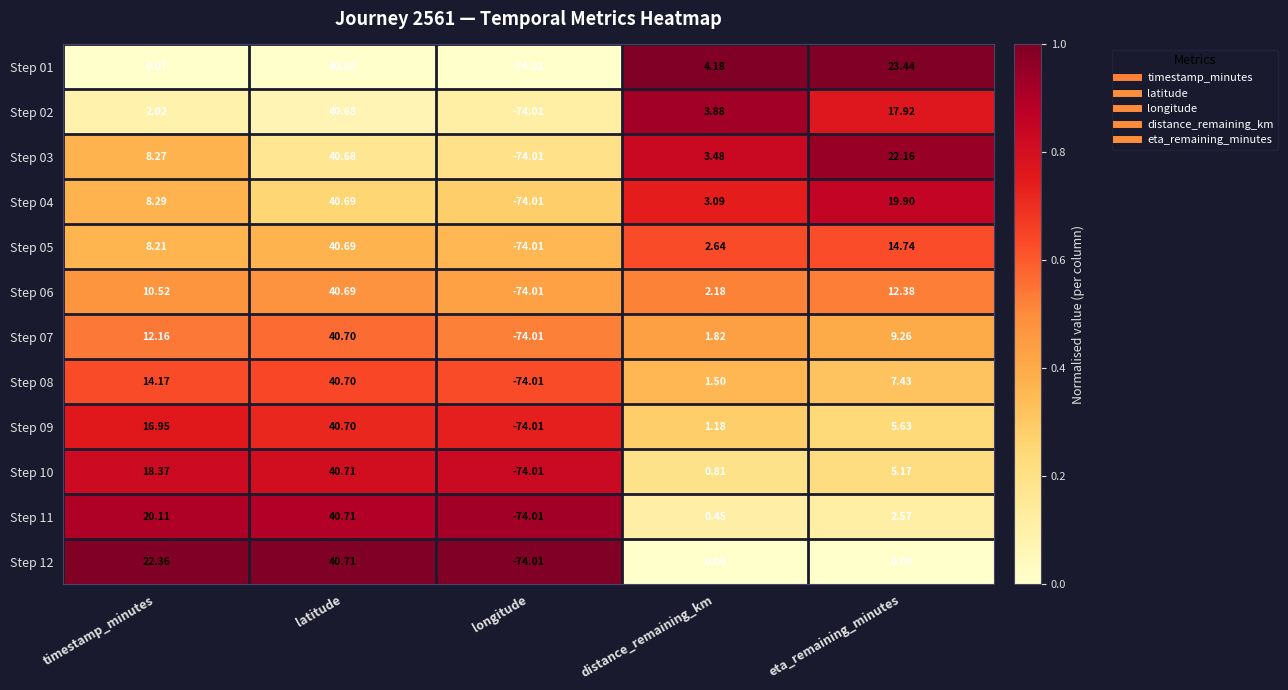

Where does the Step 06 series first go above 10?

timestamp_minutes